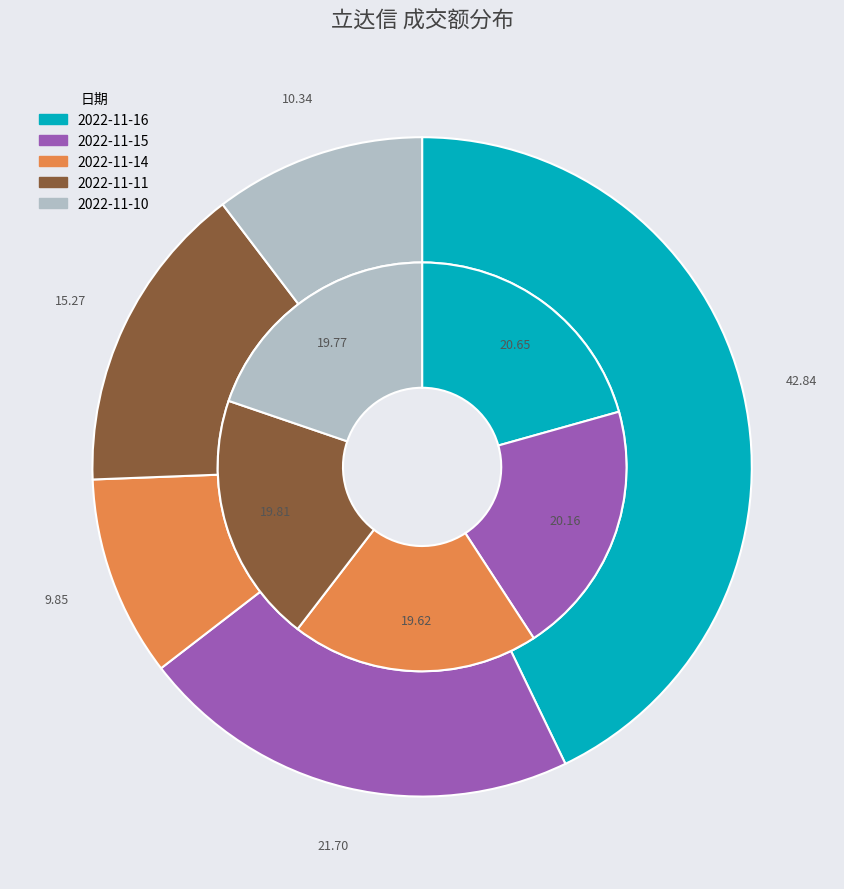

Which category has the biggest portion of the pie?

2022-11-16